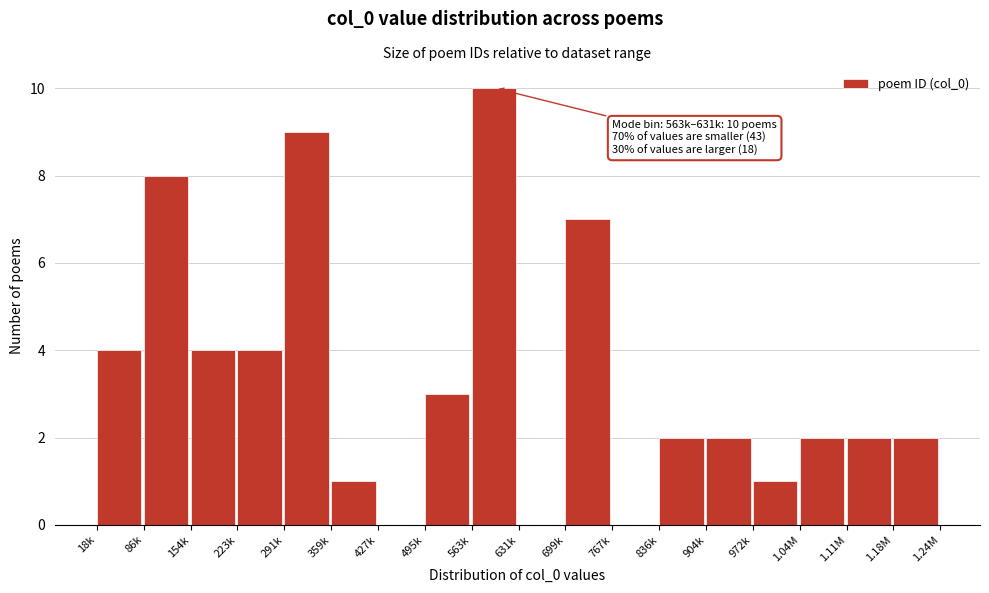

Reading left to right, transcribe all the data shown in this chart.

18k=4	86k=8	154k=4	223k=4	291k=9	359k=1	427k=0	495k=3	563k=10	631k=0	699k=7	767k=0	836k=2	904k=2	972k=1	1.04M=2	1.11M=2	1.18M=2